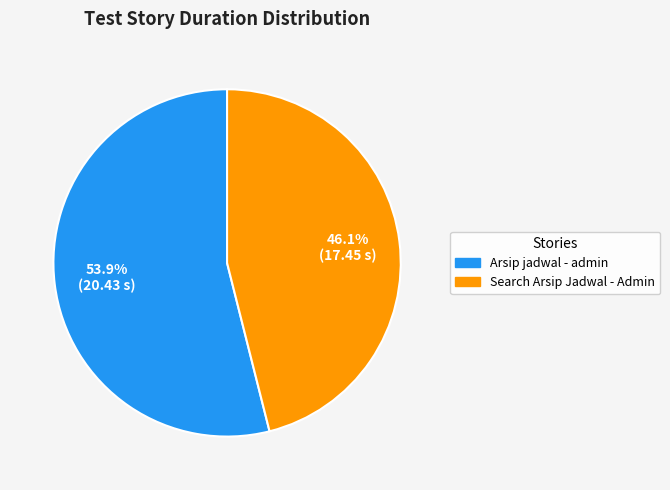

Which category accounts for the majority?

Arsip jadwal - admin